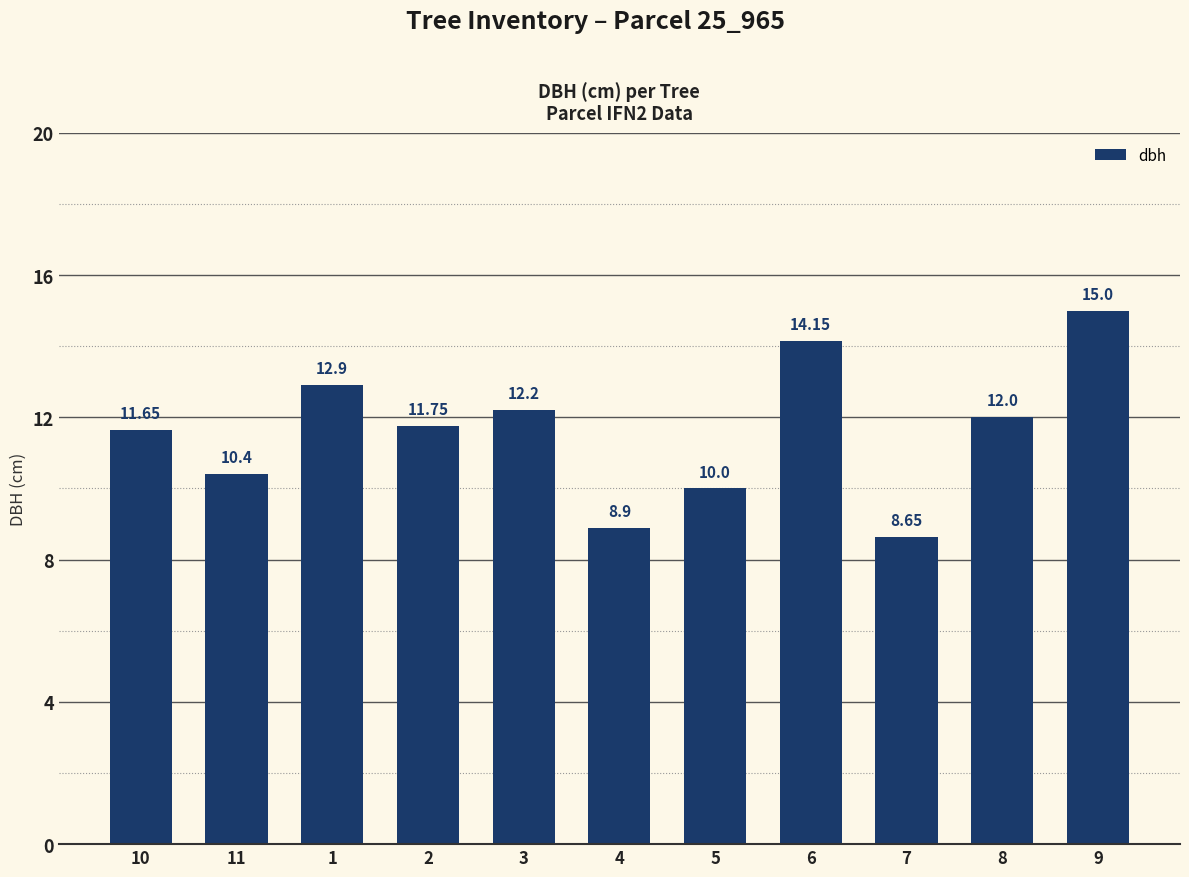

True or false: the data shows 5.0 at 8.

False